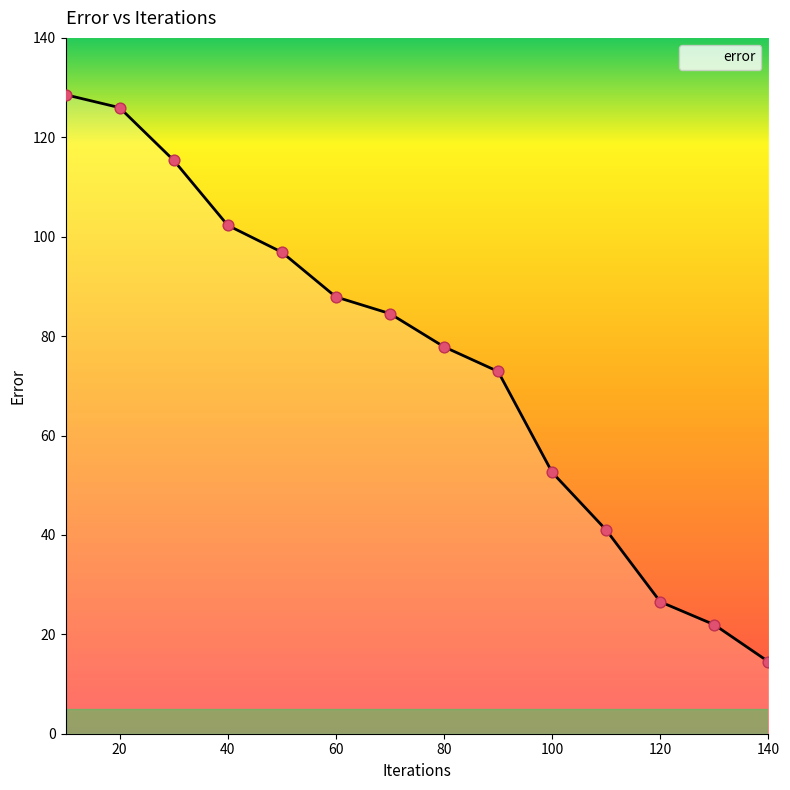

What is the maximum value shown in the chart?

128.6